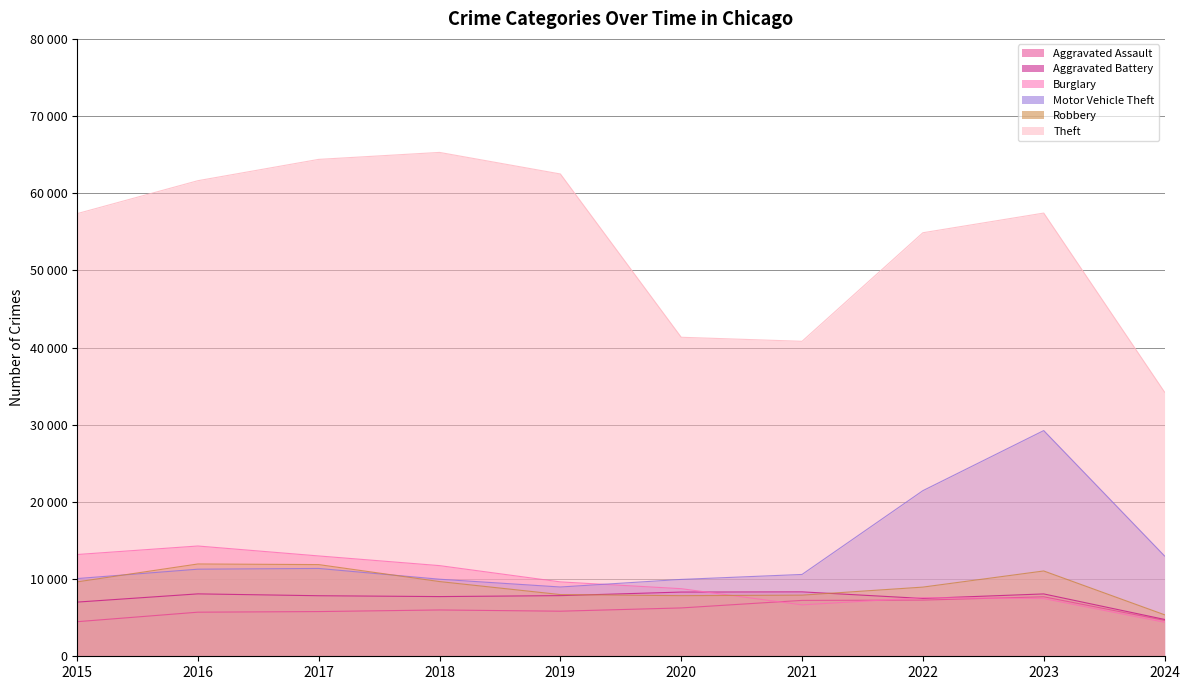

At how many categories does at least one series exceed 65024?

1